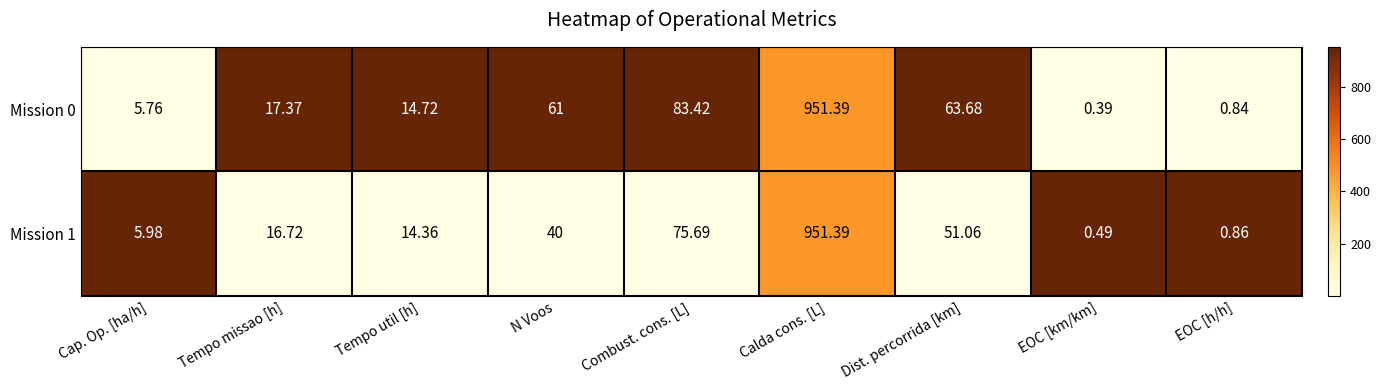

At which category does the chart reach its minimum across all series?

EOC [km/km]